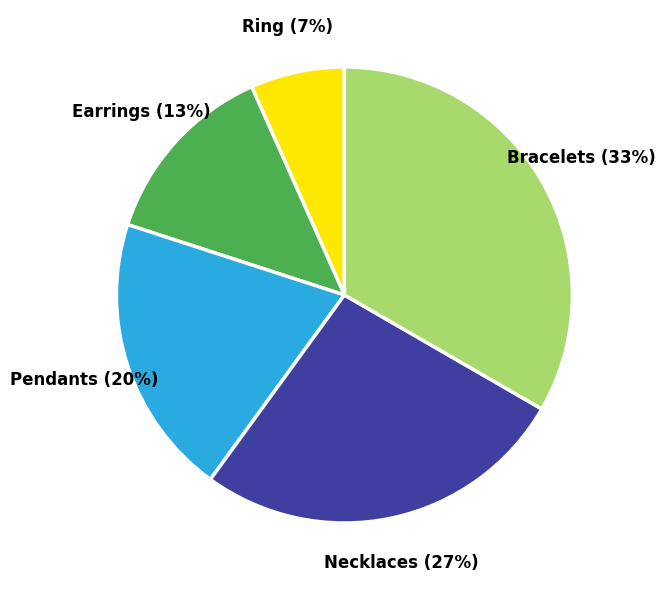

Count the number of slices in the pie.

5